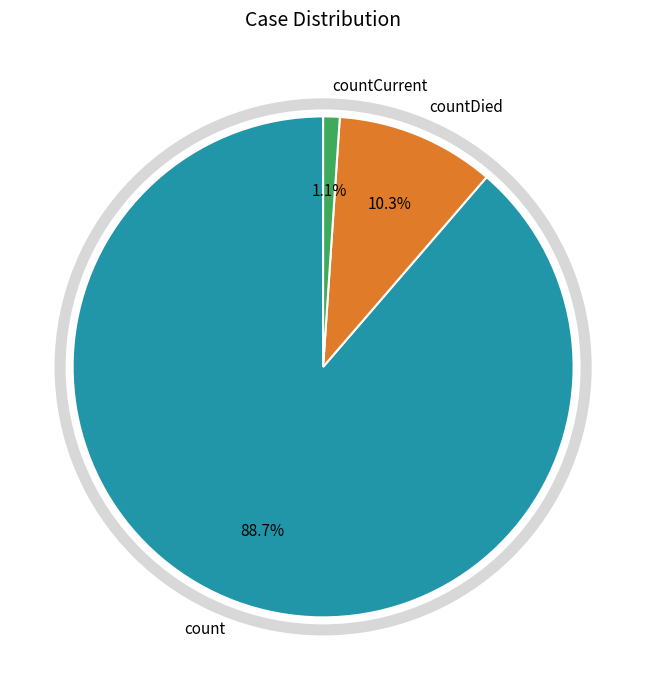

Is count the majority of the pie?

Yes